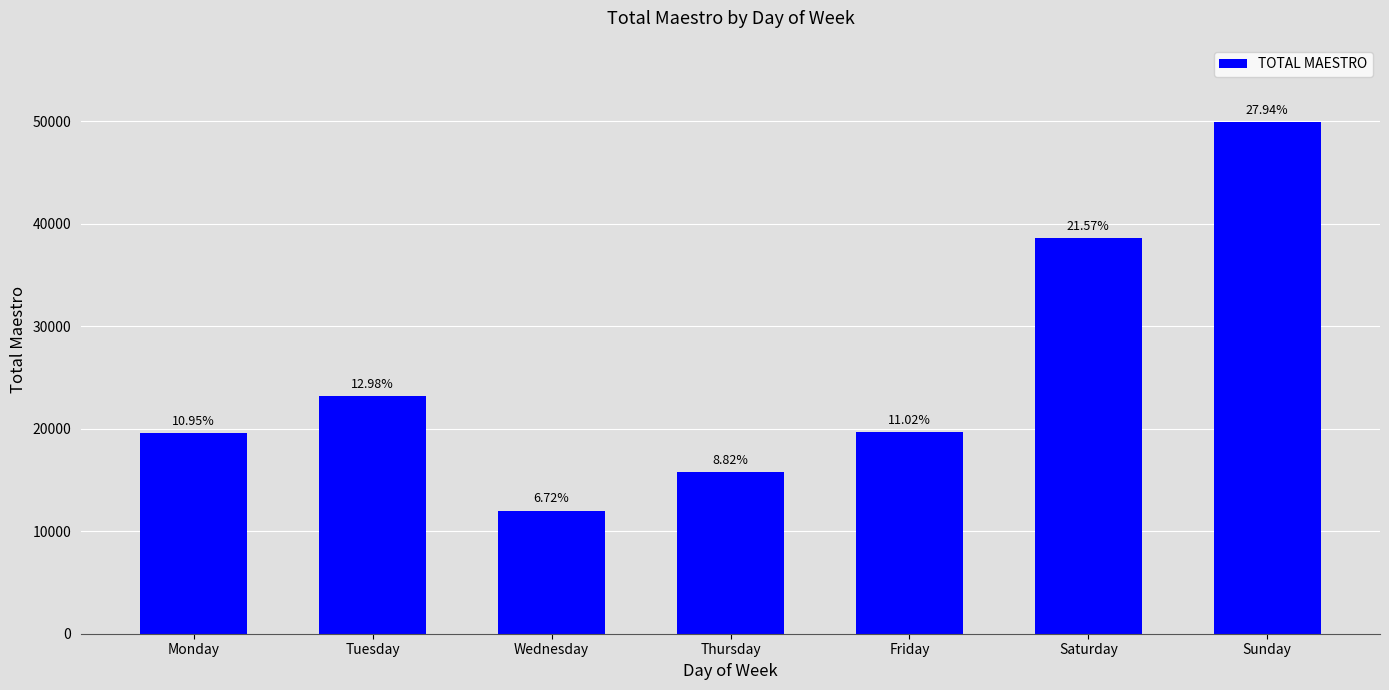

What is the difference between the maximum and minimum values?

37961.2